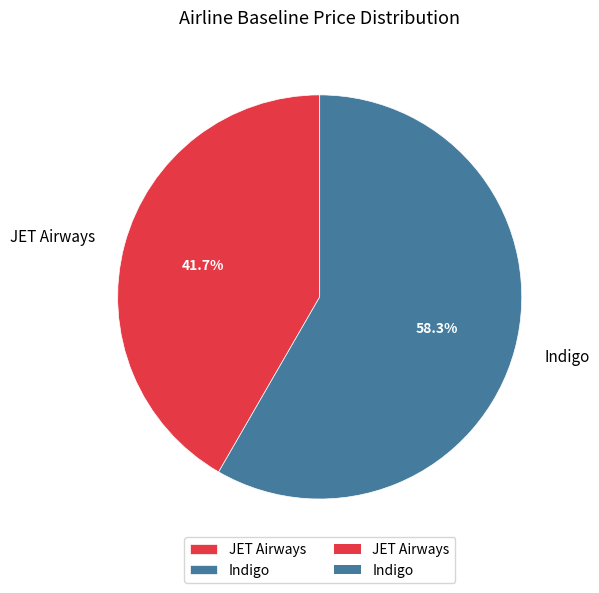

True or false: Indigo accounts for 58% of the total.

True